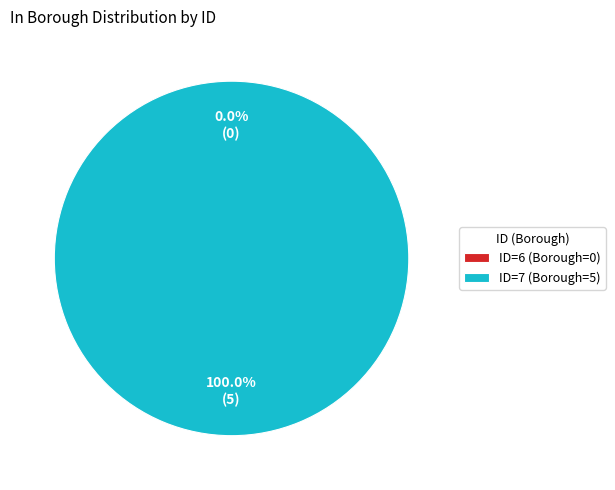

To the nearest percent, what is the average slice percentage?

50%